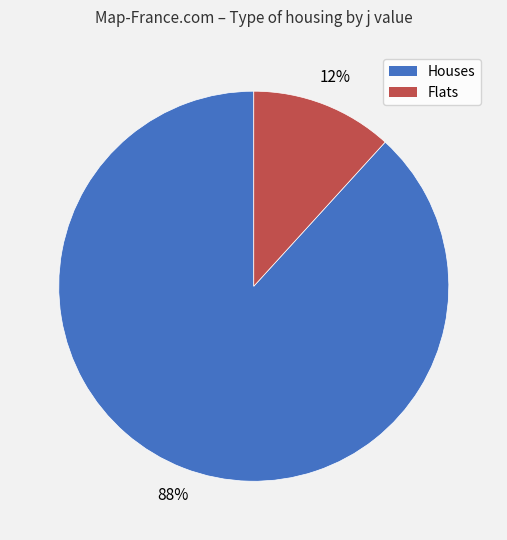

Count the number of slices in the pie.

2